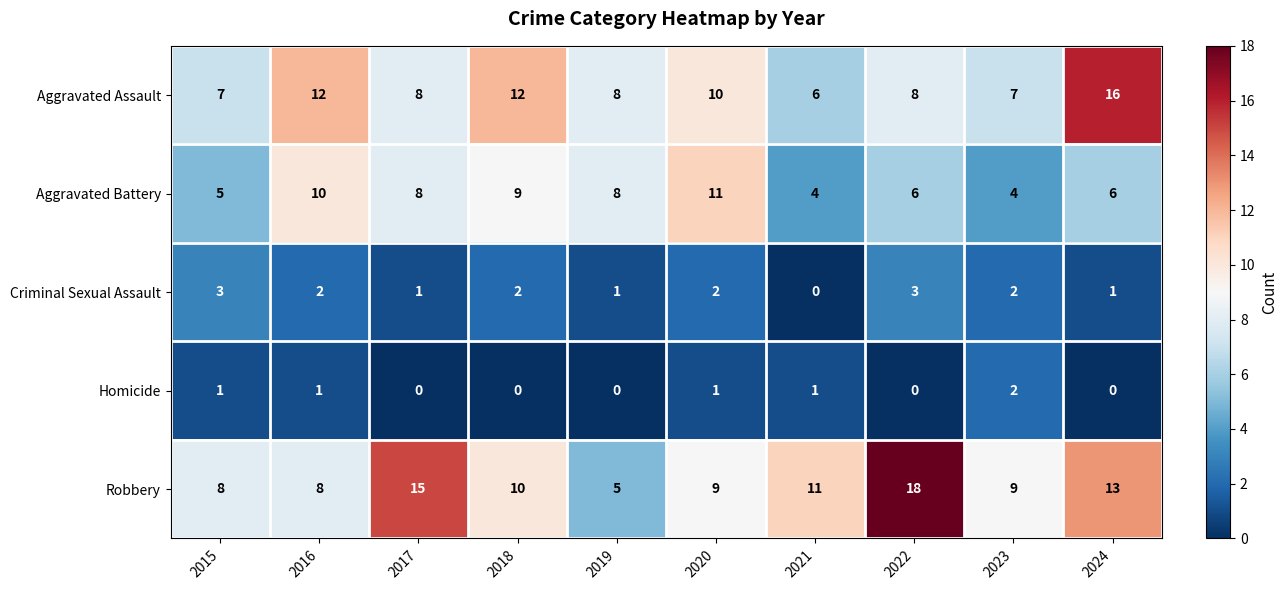

What is the greatest value displayed?

18